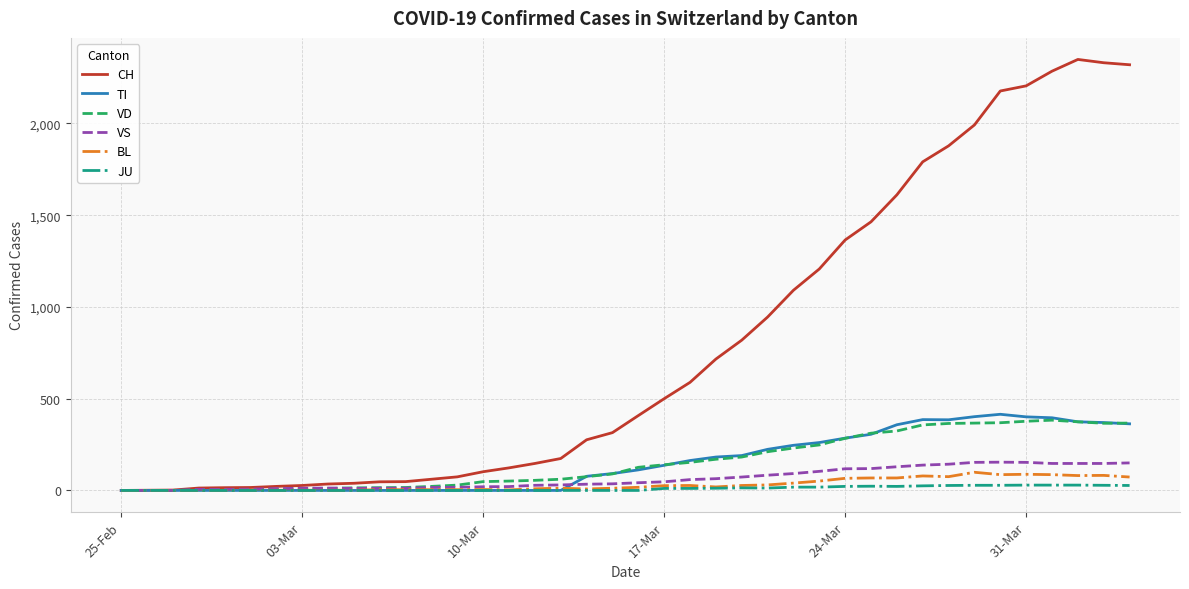

What is the greatest value displayed?

2349